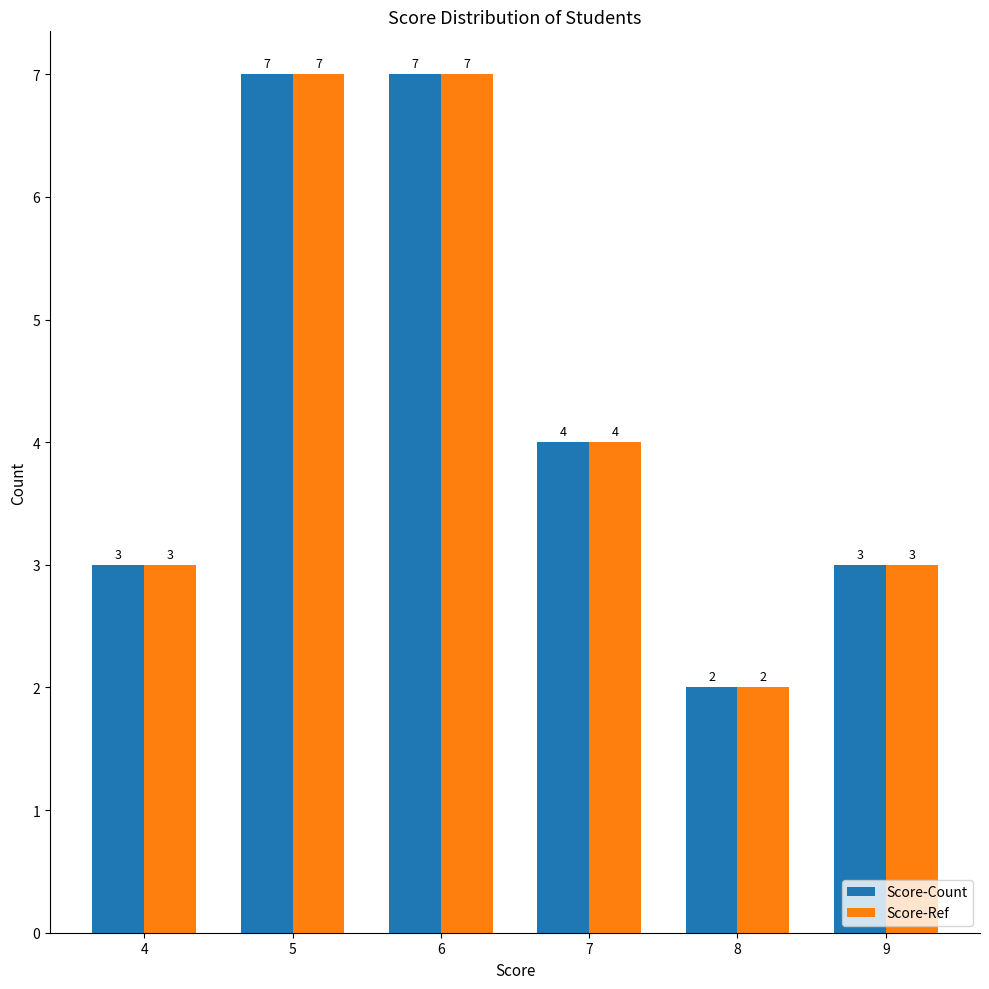

Reading right to left, list all the values displayed in this chart.

Score-Count: 3	2	4	7	7	3
Score-Ref: 3	2	4	7	7	3